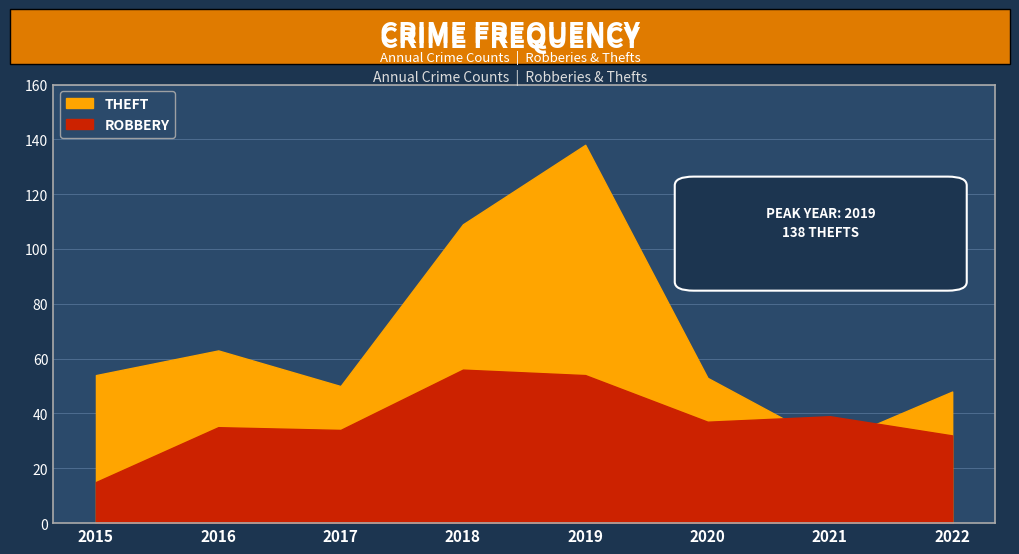

Rank the series by their average value, from highest to lowest.

Theft, Robbery